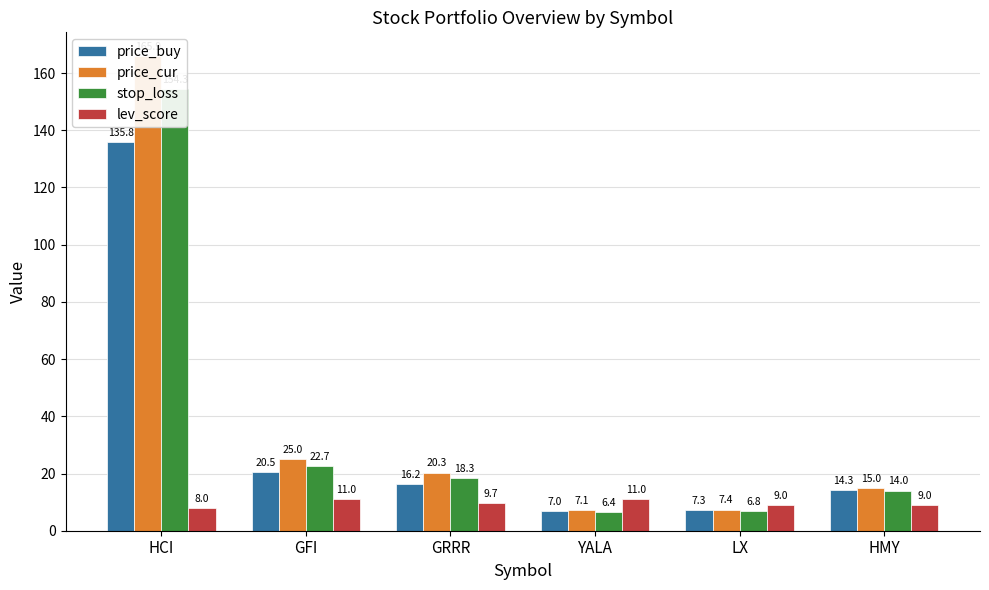

Which series has the largest total across all categories?

price_cur